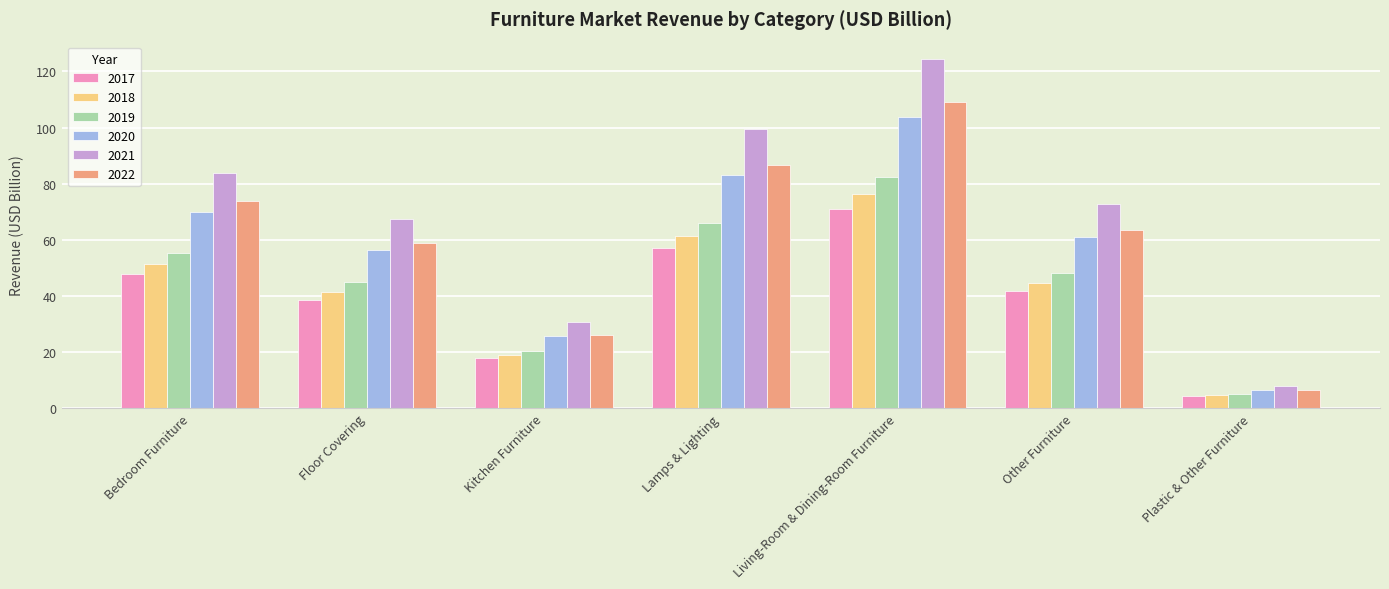

What is the label of the 4th bar from the left?

Lamps & Lighting